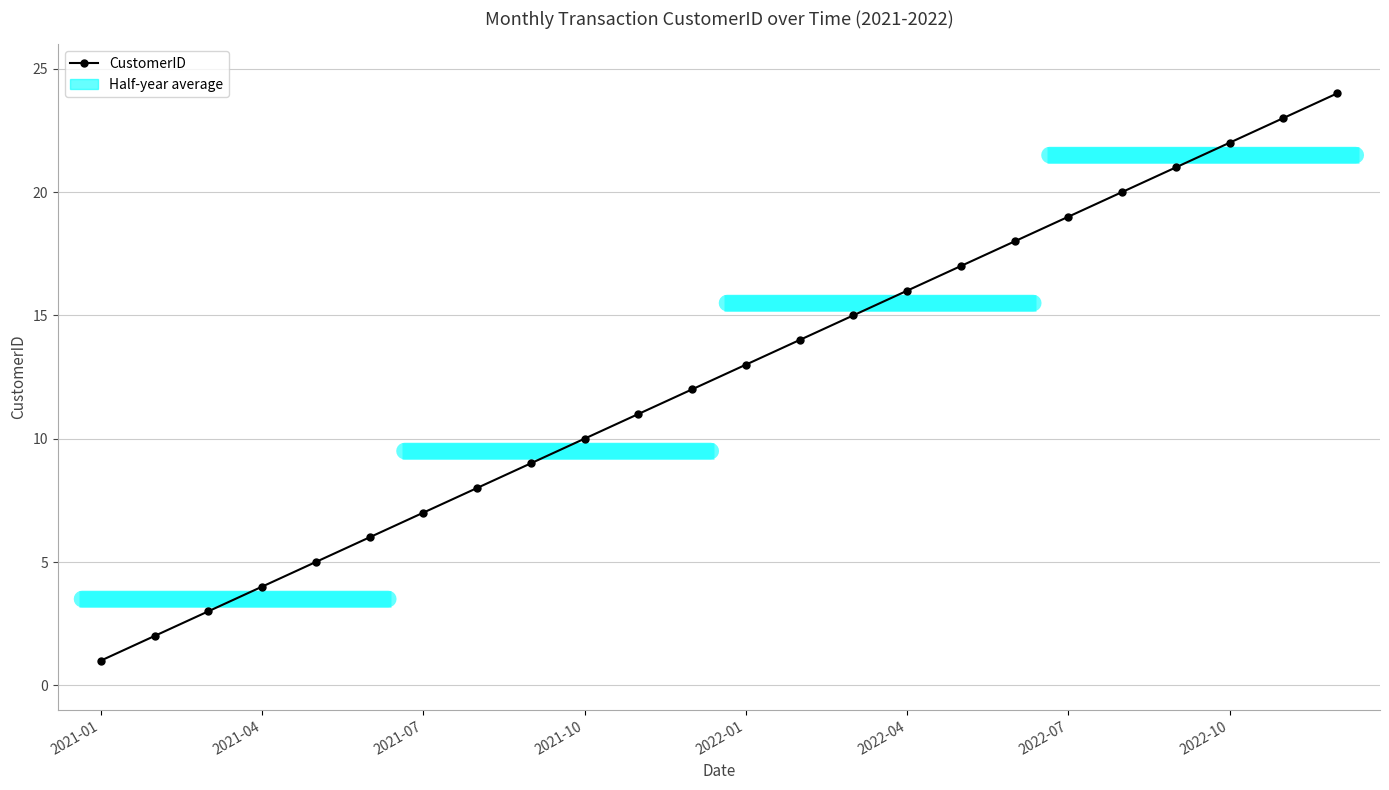

What is the difference between the second highest and second lowest values?

21